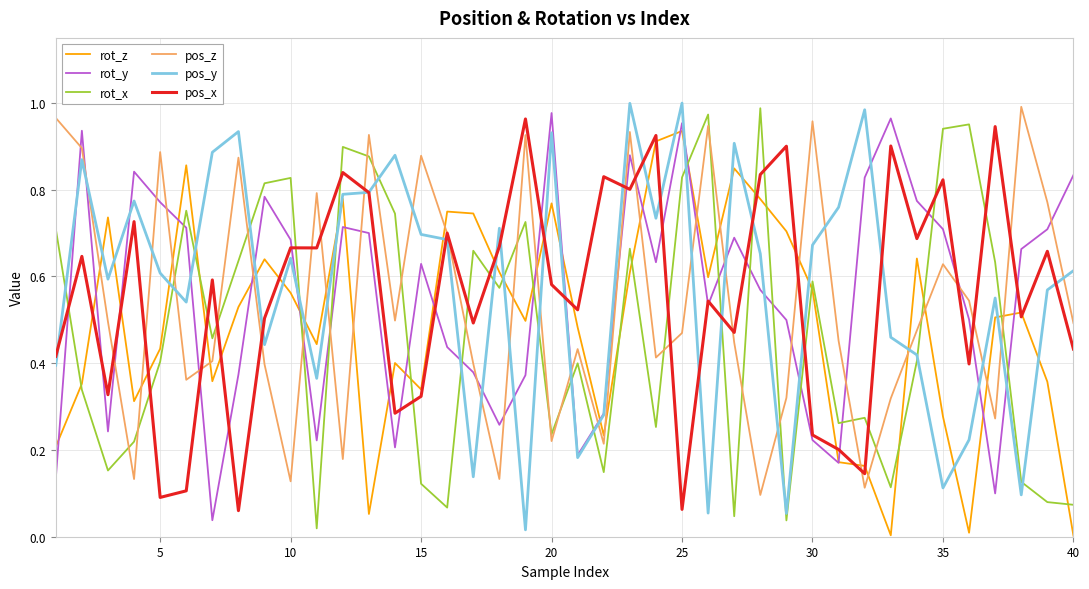

What are all the series names shown in the legend?

rot_z, rot_y, rot_x, pos_z, pos_y, pos_x